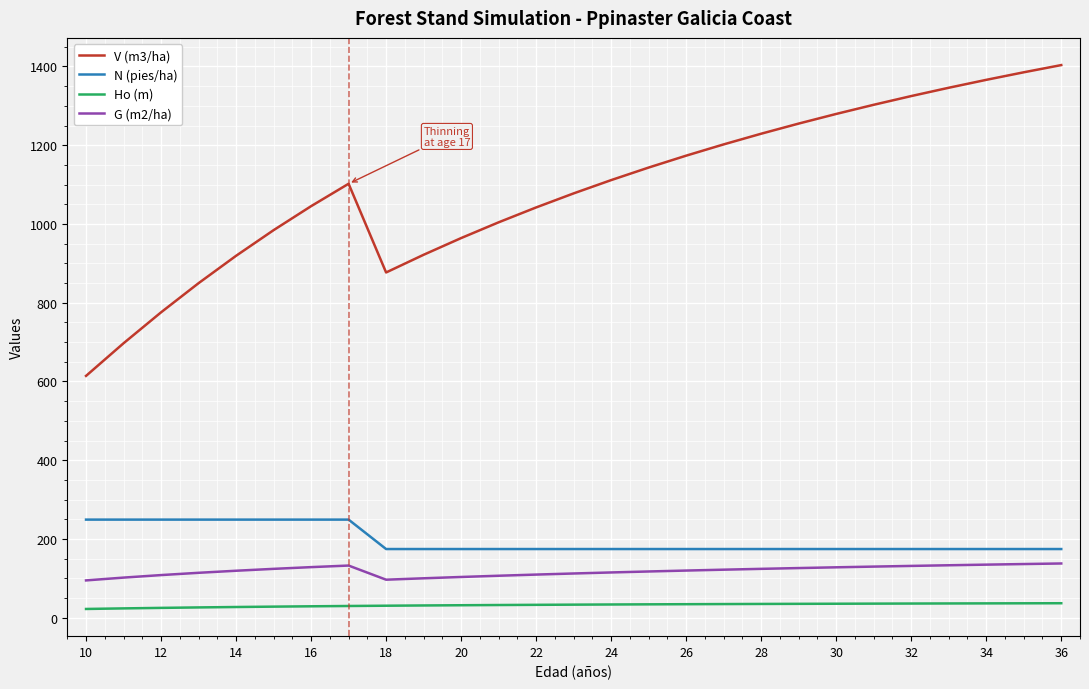

What is the maximum value for V (m3/ha)?

1403.6